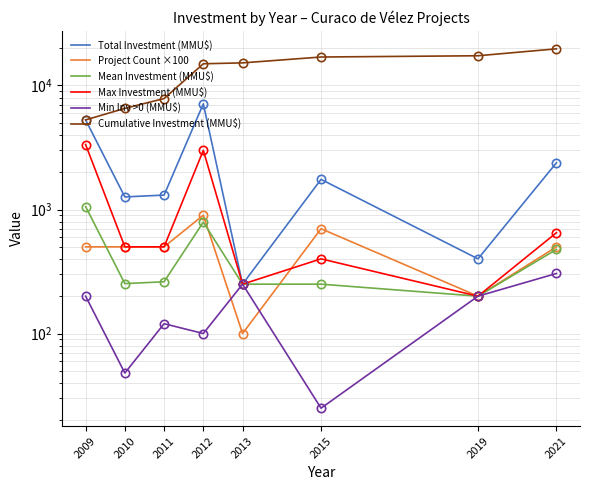

How many lines are shown in the chart?

6